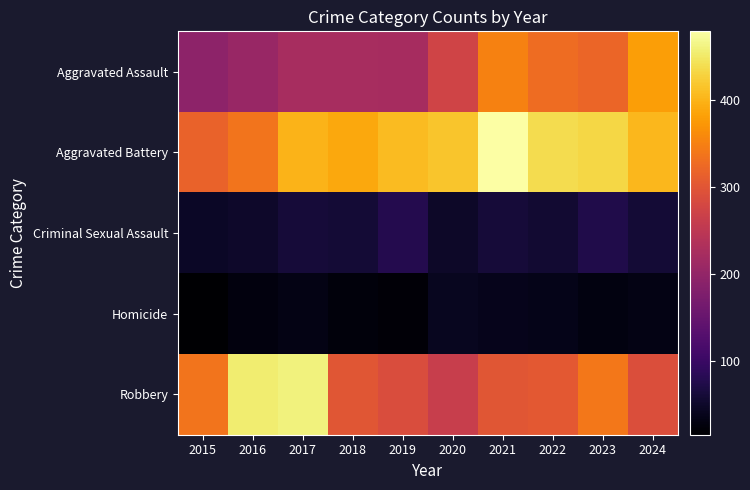

At which category does the chart reach its peak across all series?

2021